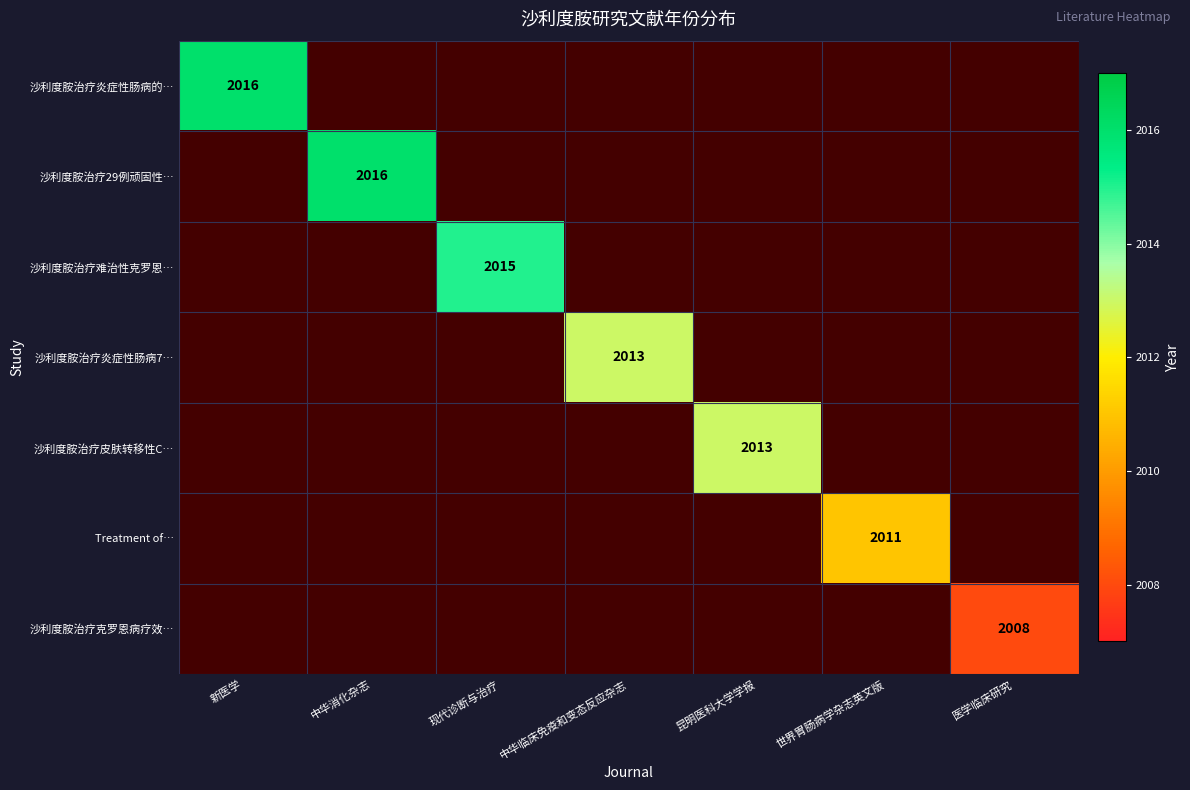

The 沙利度胺治疗皮肤转移性C… series shows 0.4 at 新医学. True or false?

False